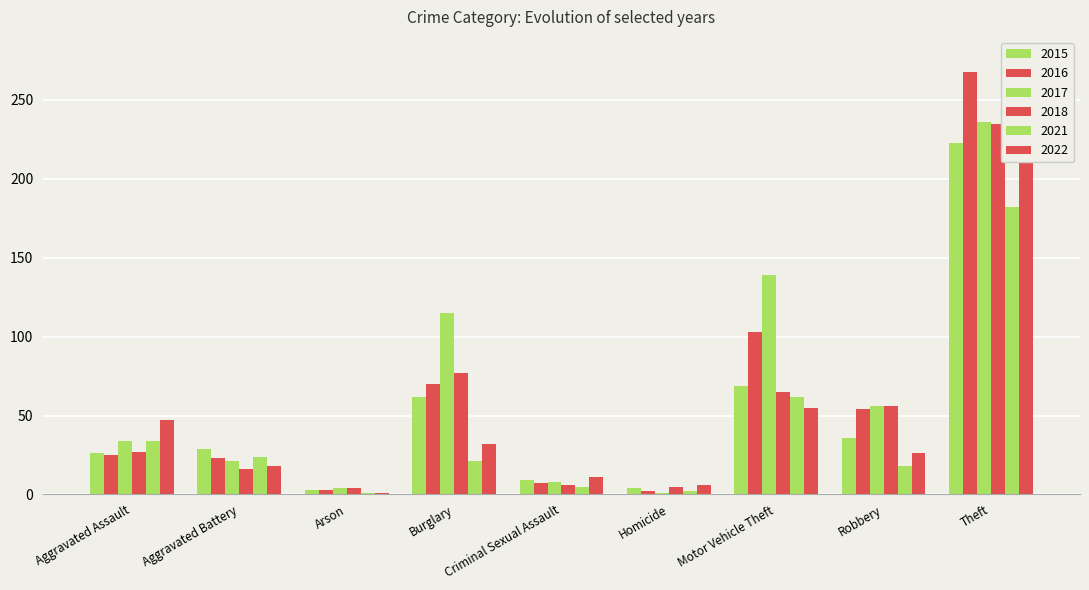

Read the 2022 value at Arson.

1